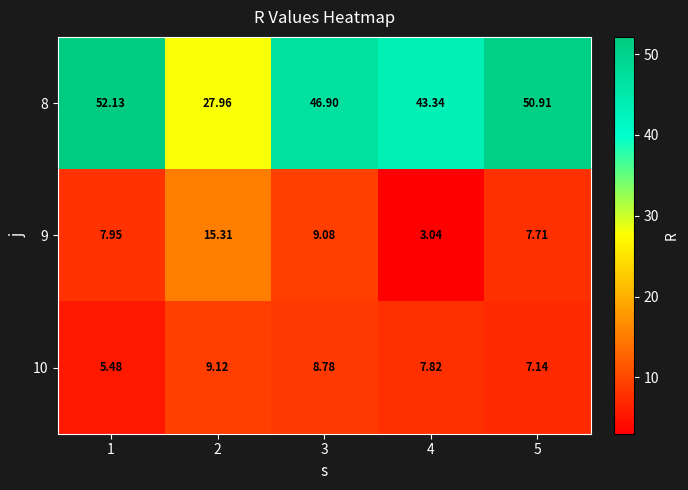

Is the value of 10 at 5 greater than the value of 8 at 4?

No